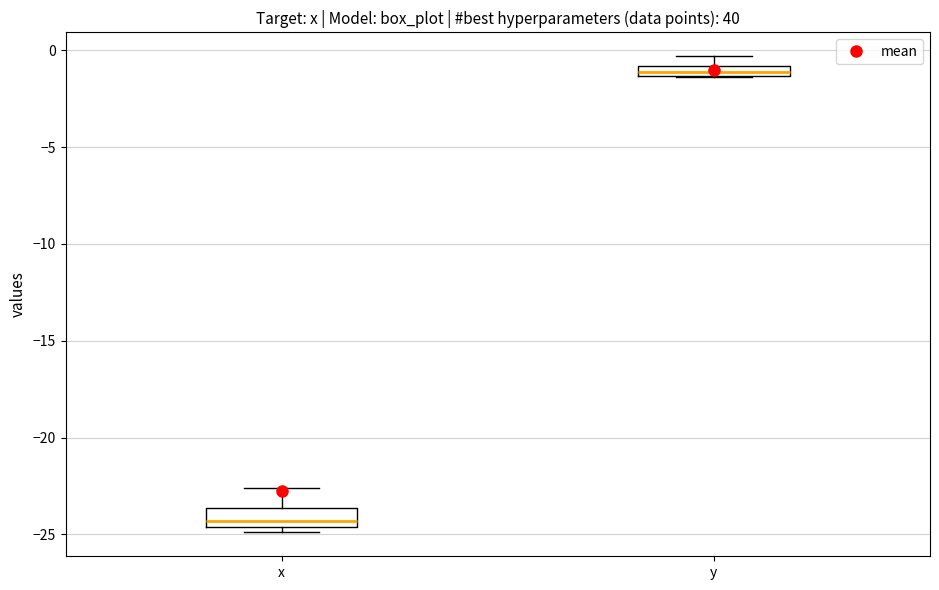

Where is the upper edge of the box for y on the y-axis? The values are not printed on the chart, so give them approximately, as read against the axis.

-1.0